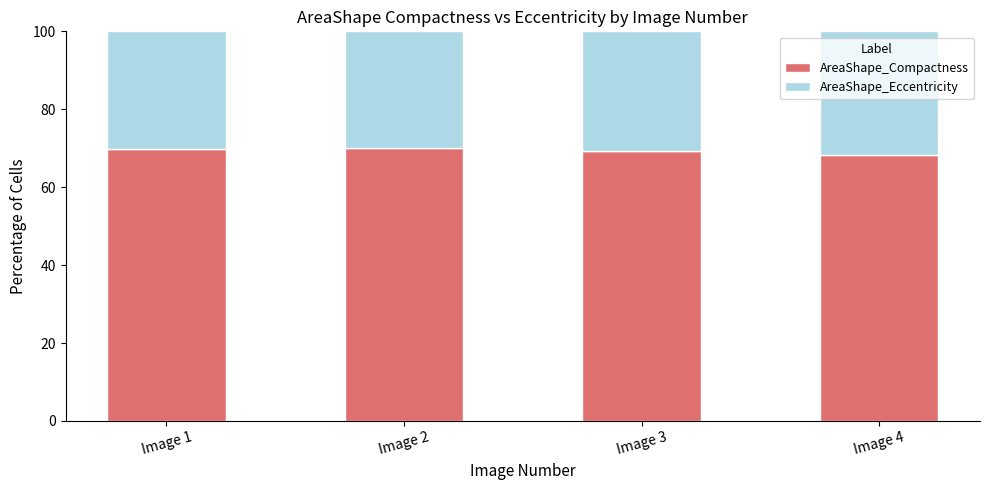

What is the highest value of the AreaShape_Compactness series?

70.0